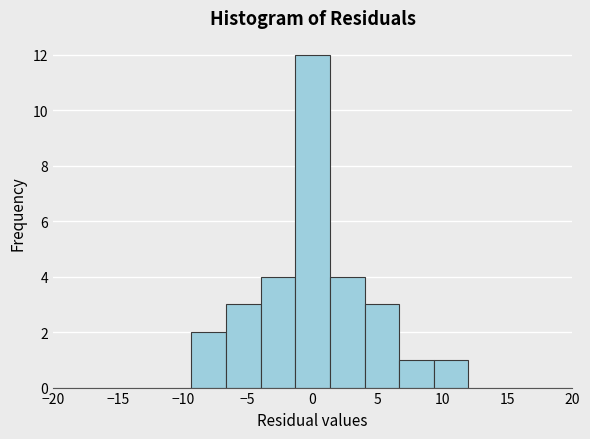

Which range on the x-axis has the tallest bar?

-1.5 to 1.5